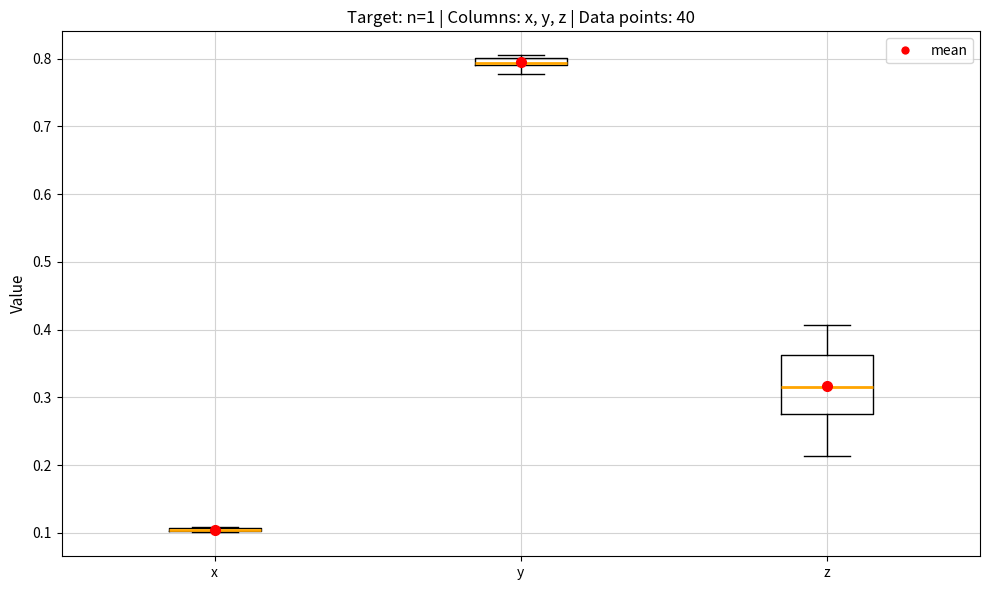

Comparing the boxes themselves (not the whiskers), which one is the tallest?

z